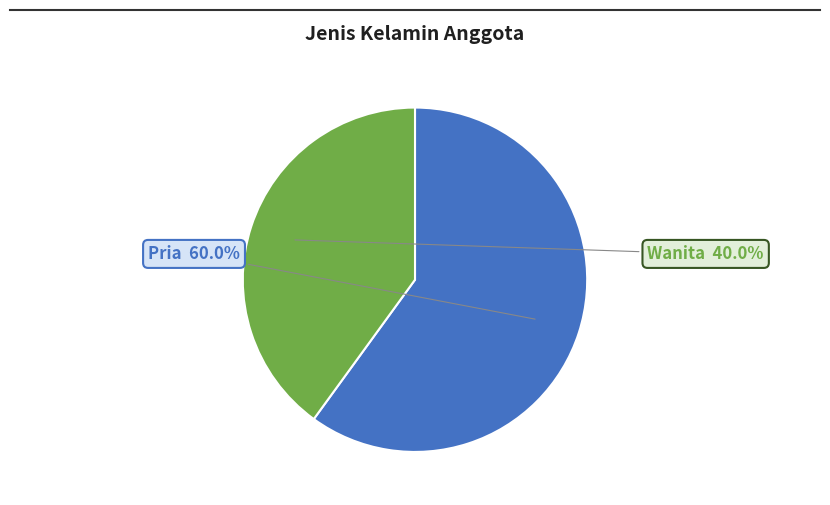

Rank the categories by value from lowest to highest.

Wanita, Pria